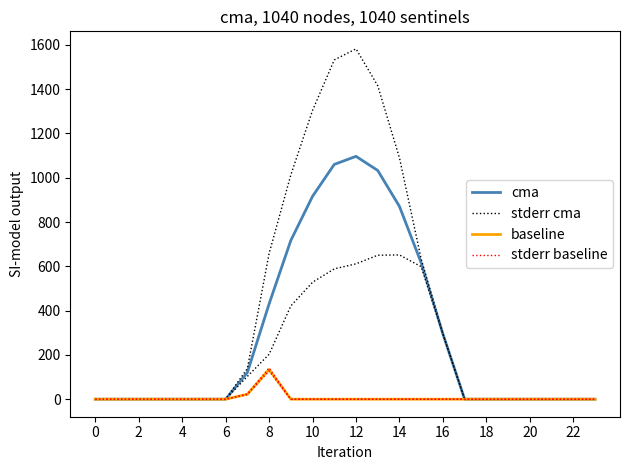

The baseline series shows -71.6 at 21. True or false?

False